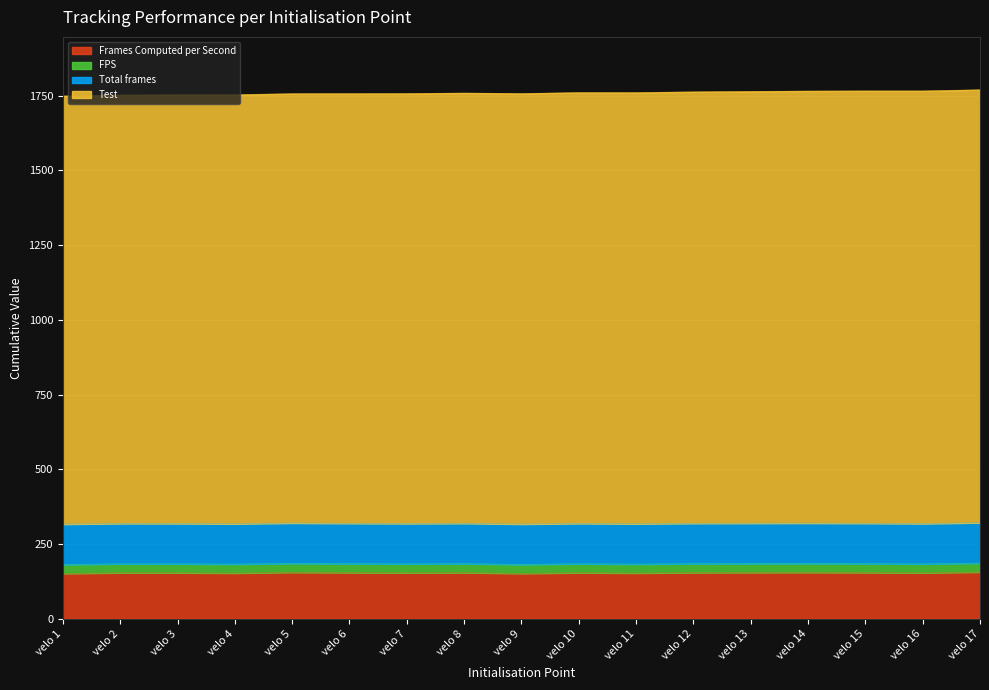

At which category is the sum across all series the highest?

velo 17